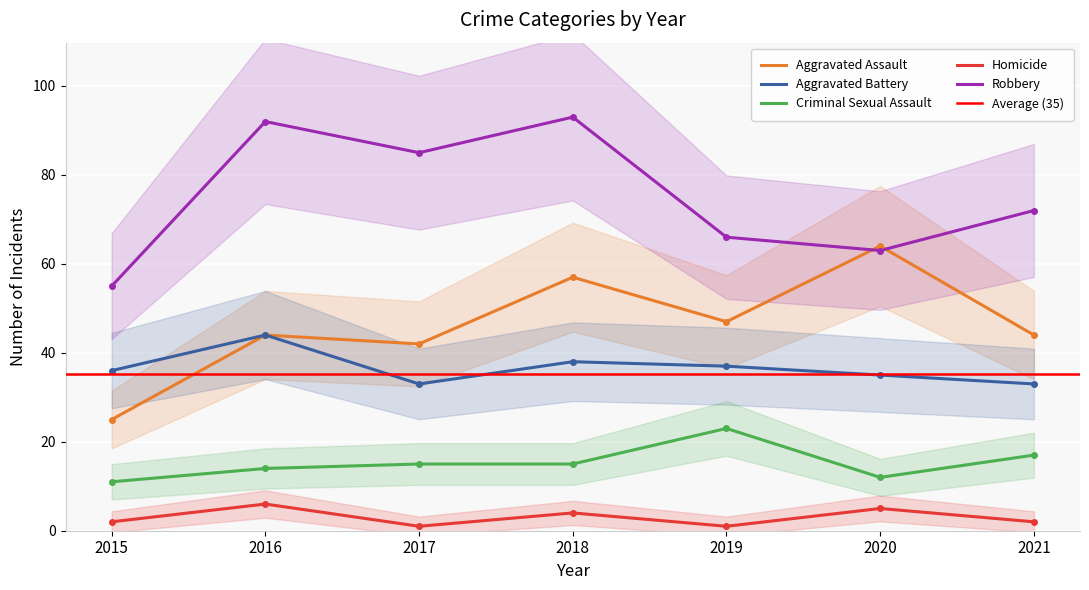

What is the average value of the Aggravated Battery series?

37